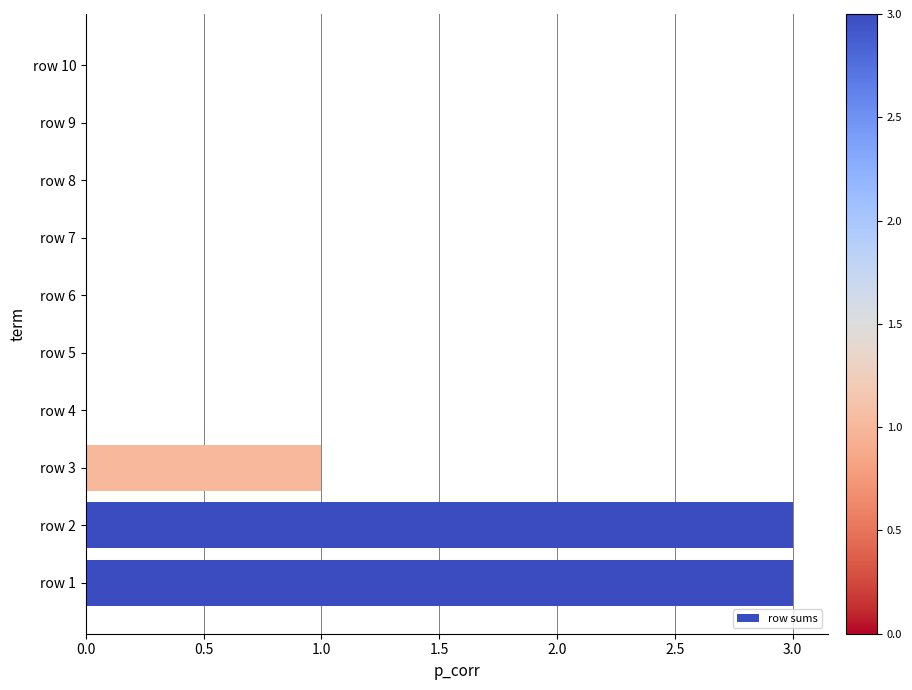

How many values are between 0 and 1?

8